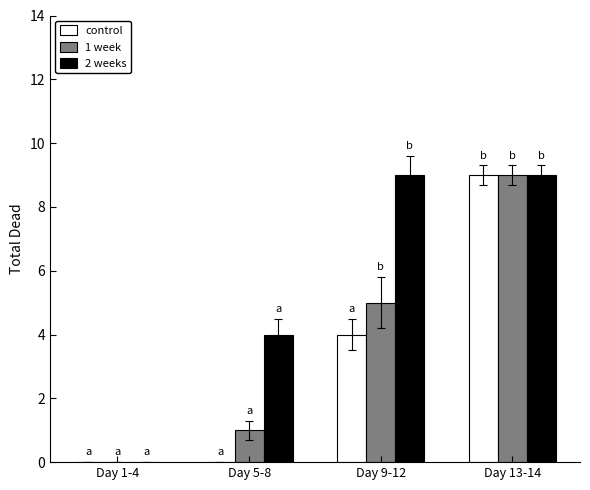

Does the chart contain stacked bars?

No